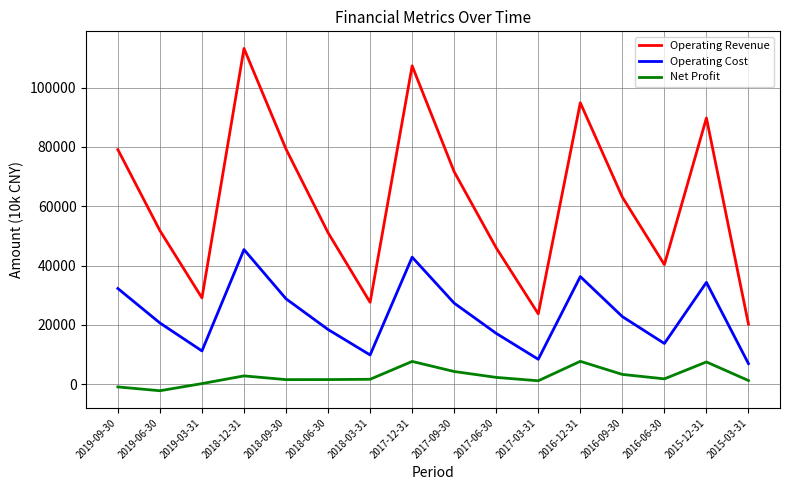

Is it true that Operating Cost equals 22812 at 2016-09-30?

True